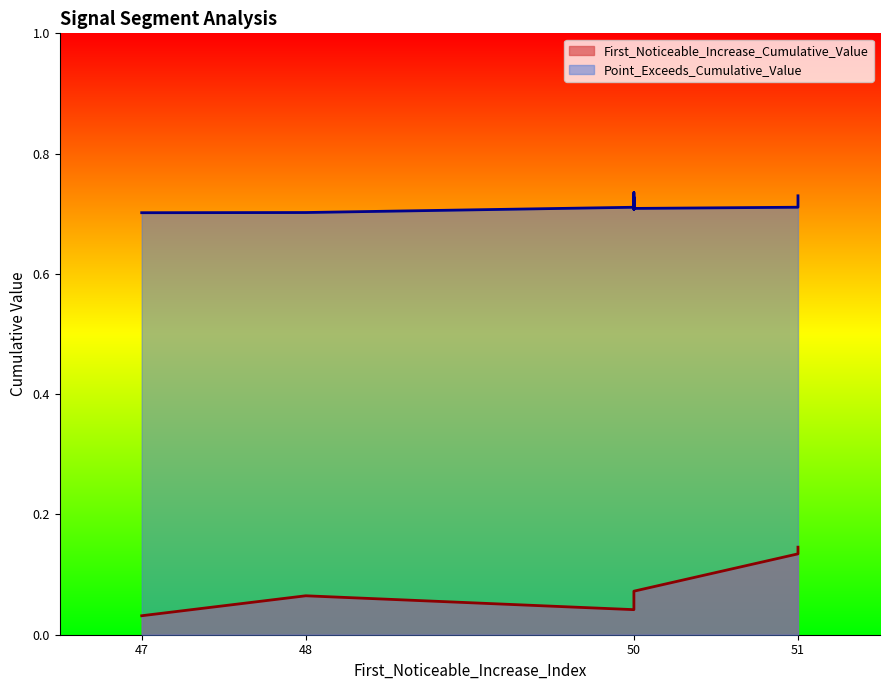

Does the chart have visible grid lines?

No